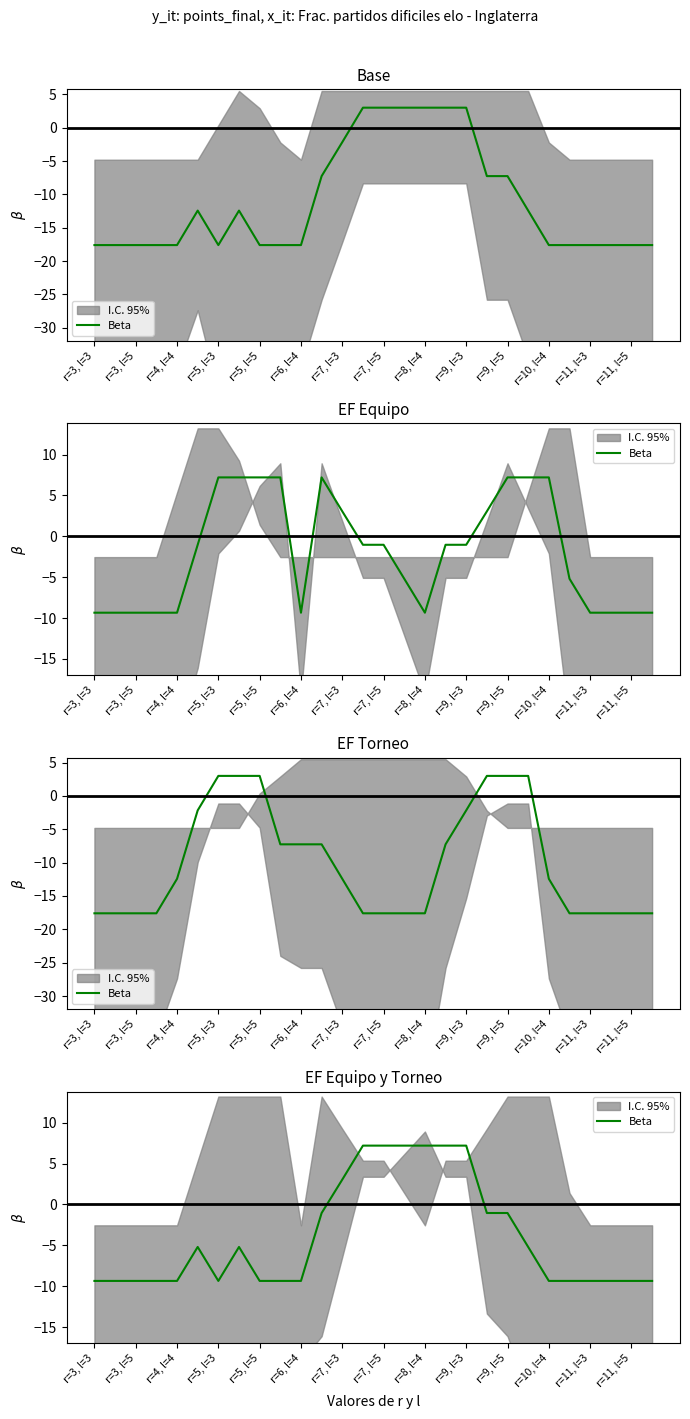

What is the sum of the values at r=3, l=5 and r=5, l=3?

-18.7